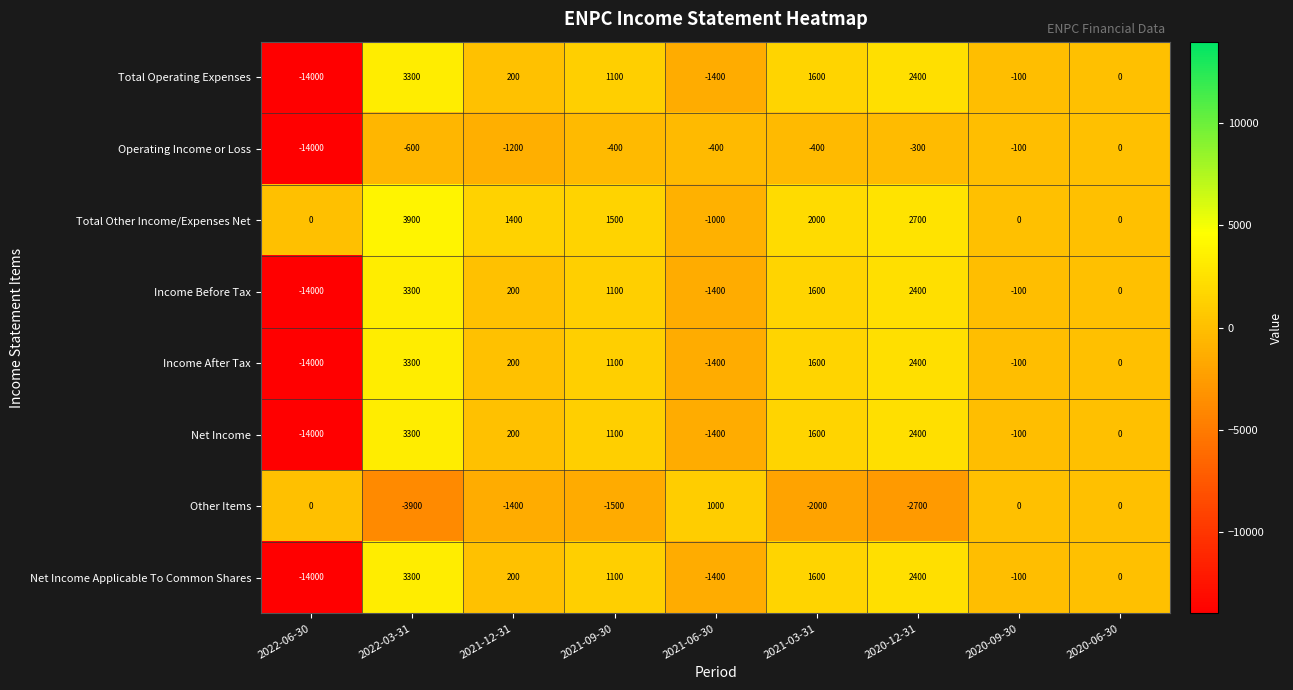

Count the number of categories in the chart.

9